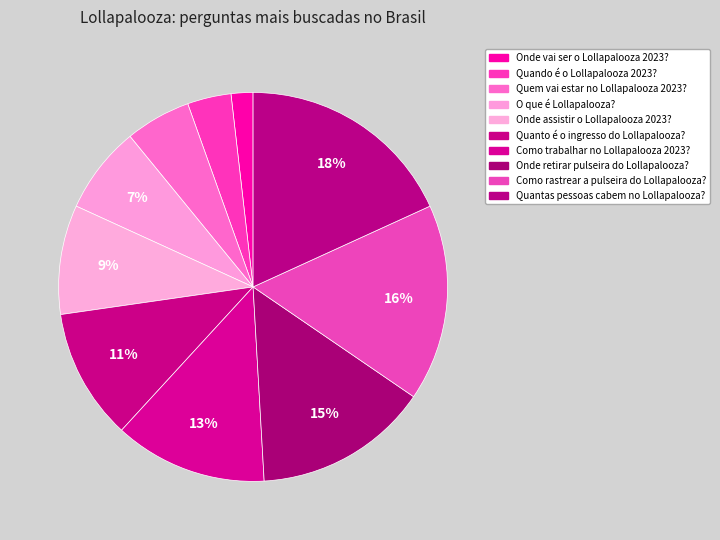

Which category has the biggest portion of the pie?

Quantas pessoas cabem no Lollapalooza?